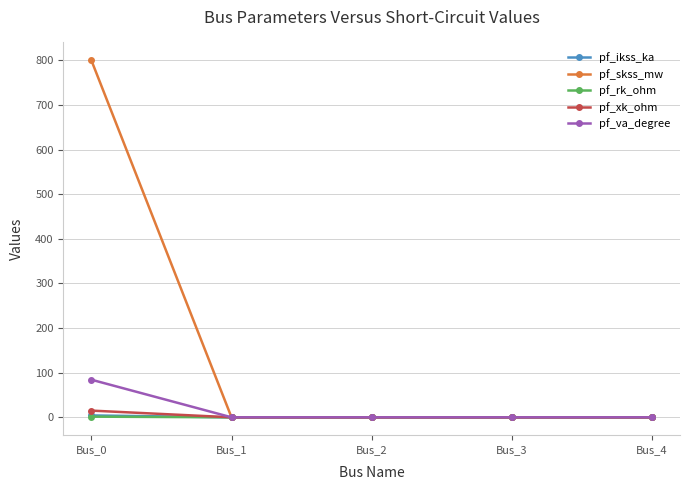

What is the difference between the maximum and minimum values in the pf_skss_mw series?

800.0